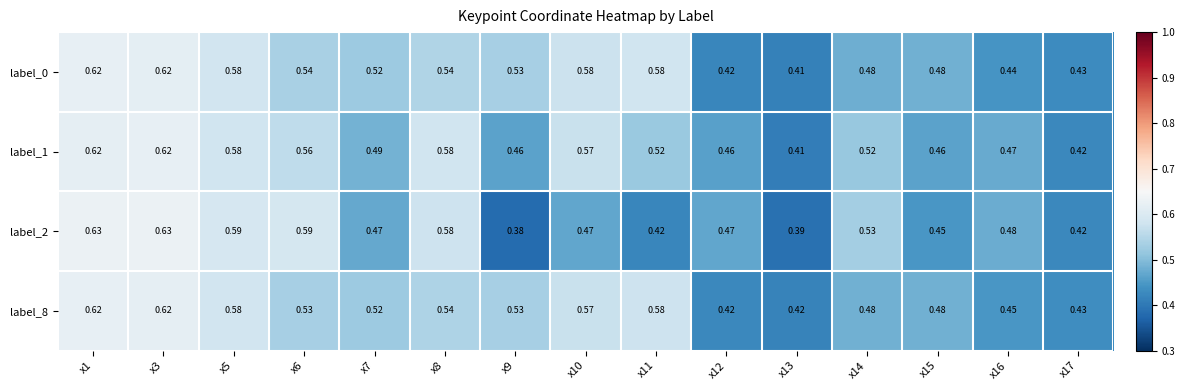

Is the value of label_1 at x13 greater than the value of label_0 at x5?

No